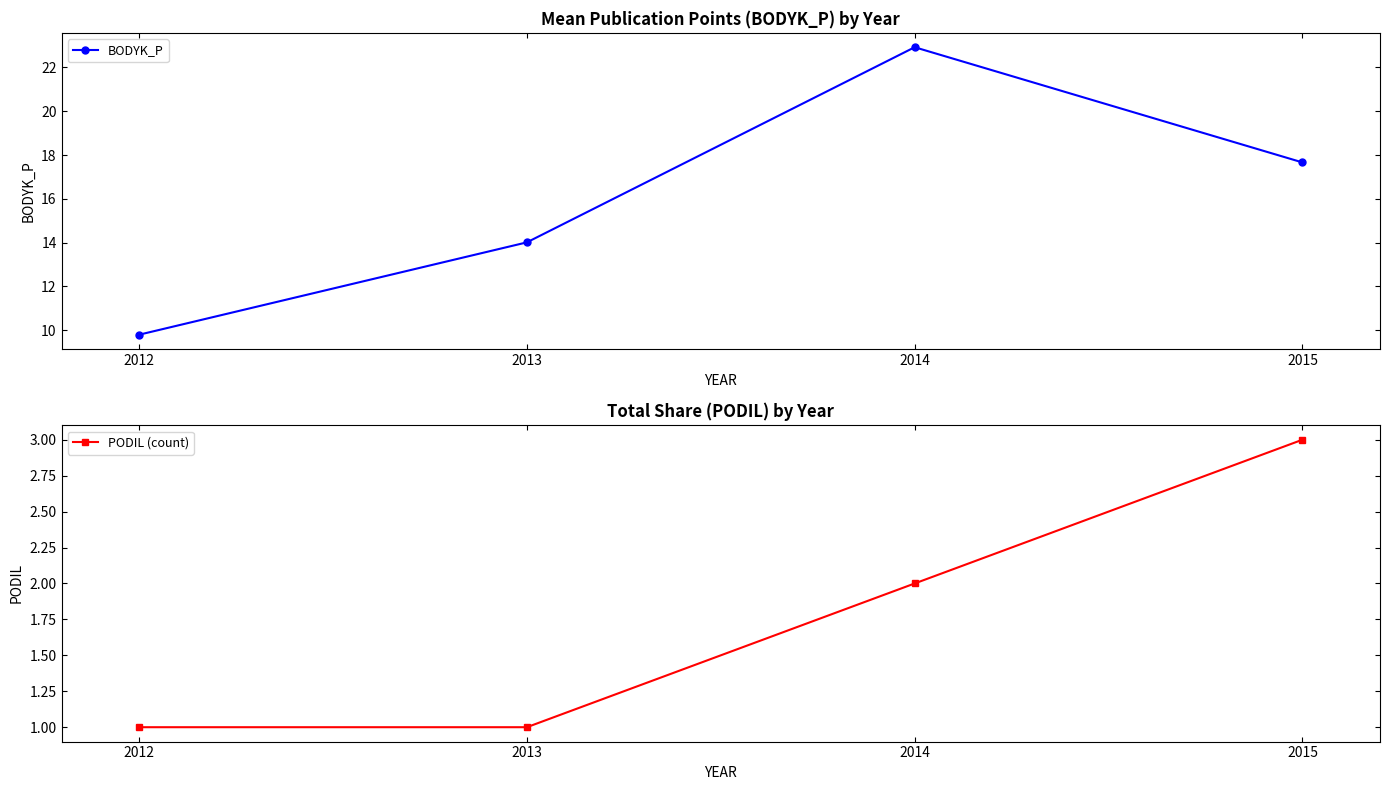

What is the greatest value displayed?

22.9